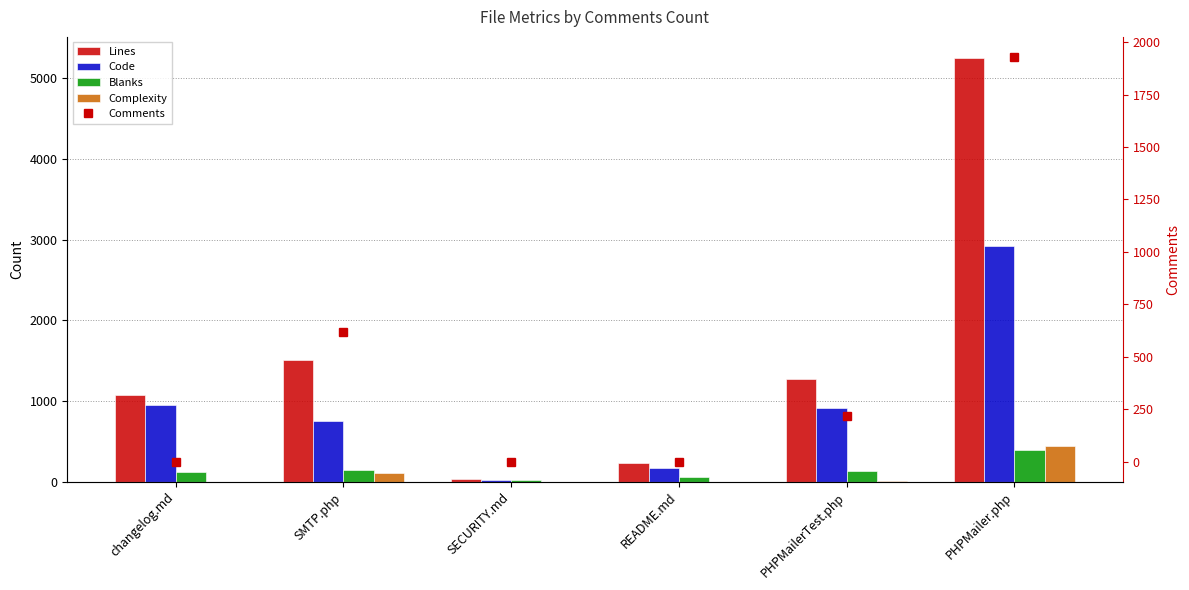

What position from the left is changelog.md?

1